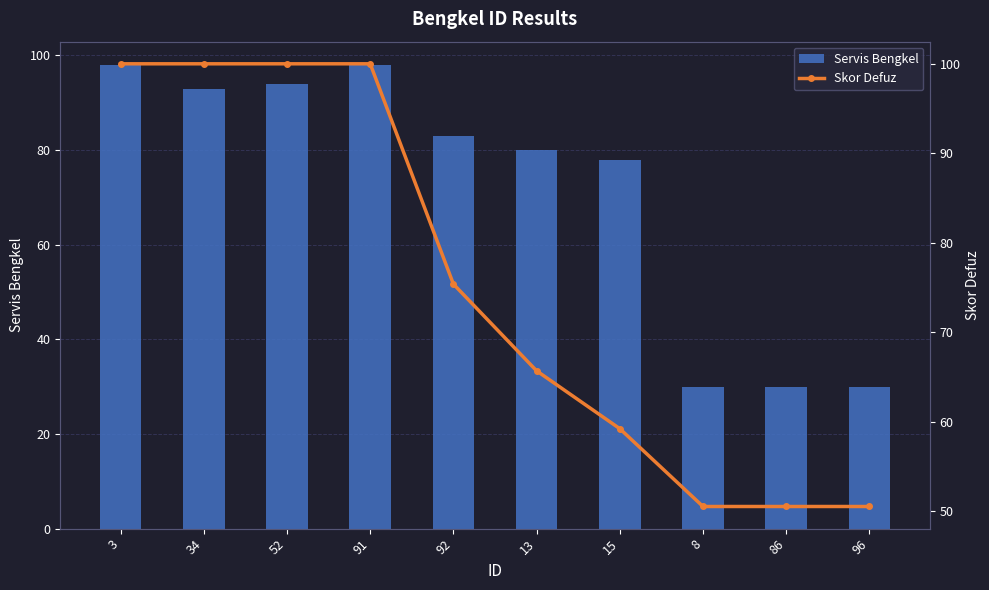

The value of Servis Bengkel at 52 is 43.3. True or false?

False